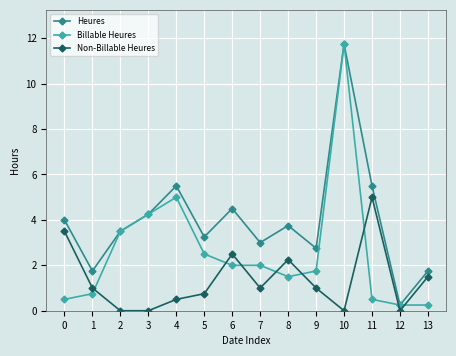

What is the total value across all series at 8?

7.5